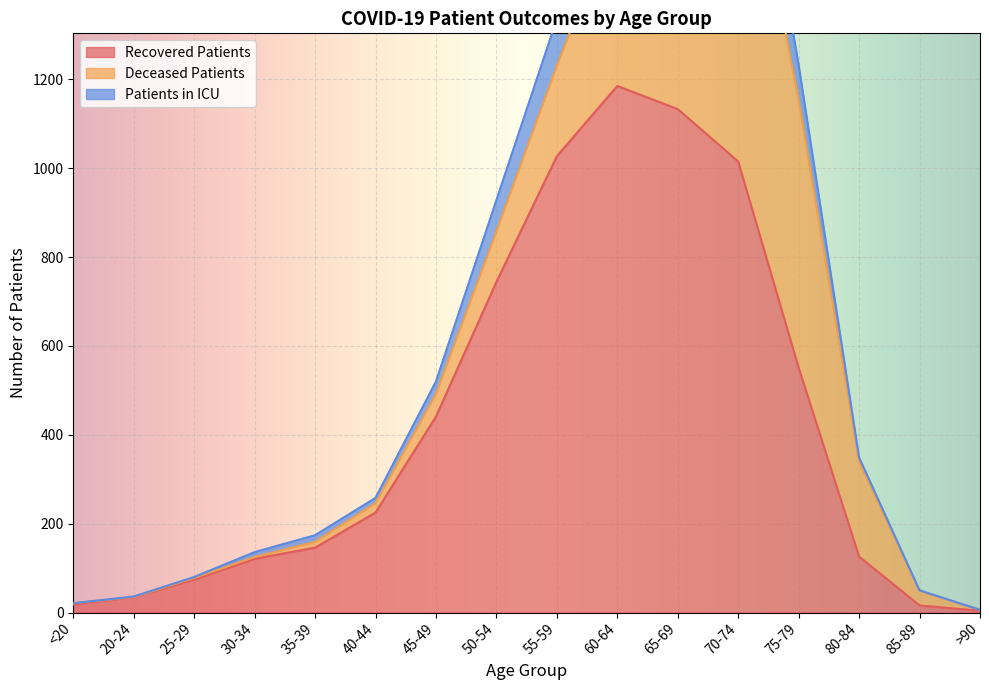

True or false: Recovered Patients has a value of 74 at 25-29.

True